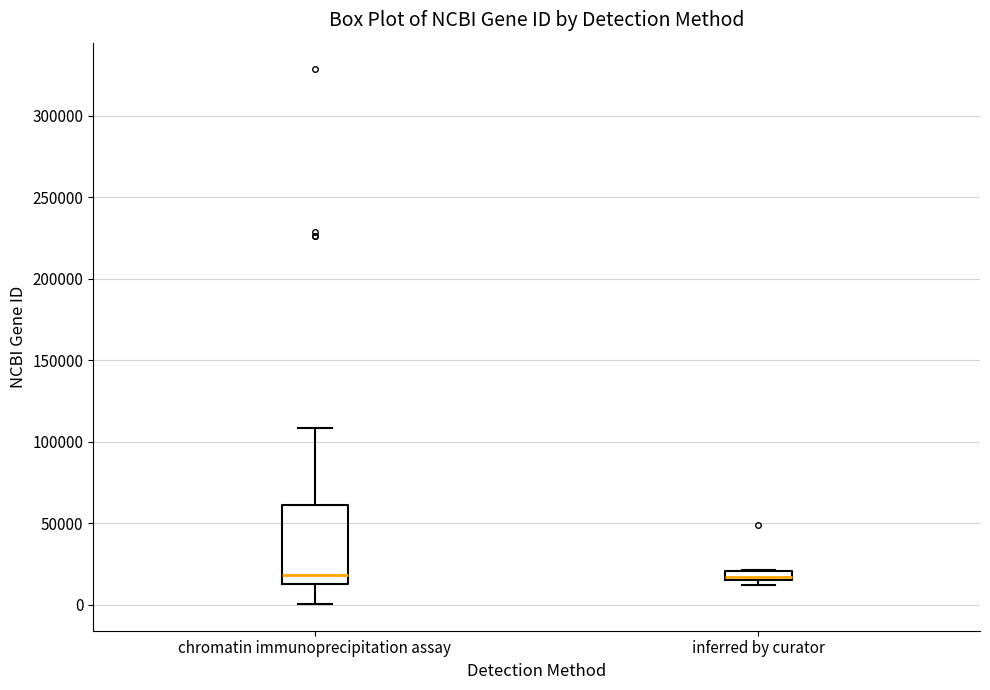

Which box is the tallest, from its lower edge to its upper edge?

chromatin immunoprecipitation assay